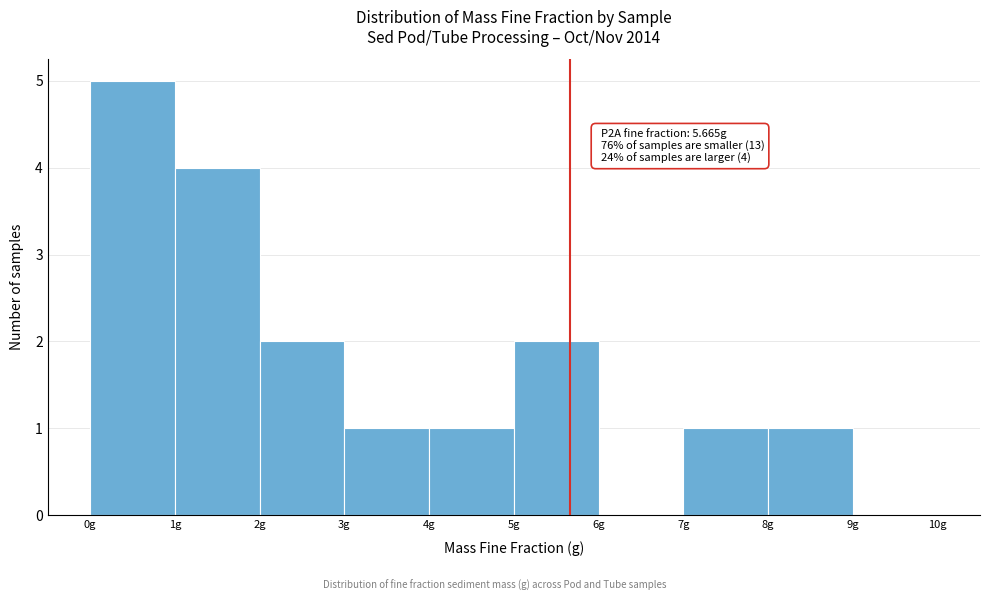

Over which range of the x-axis is the bar tallest?

0 to 1